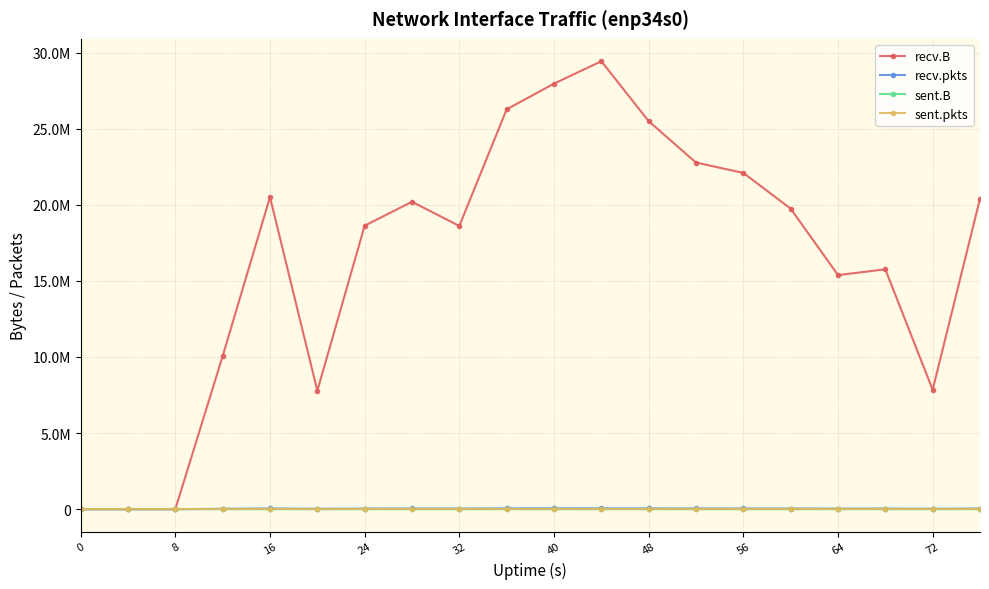

What are all the series names shown in the legend?

recv.B, recv.pkts, sent.B, sent.pkts